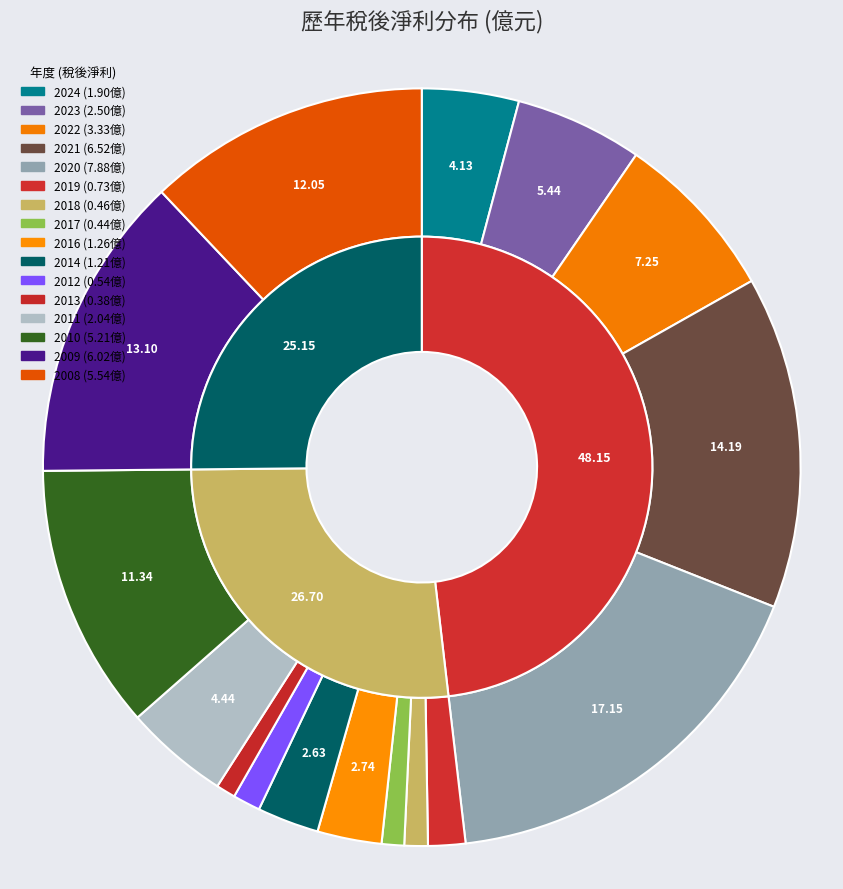

What is the smallest slice in the pie chart?

2013